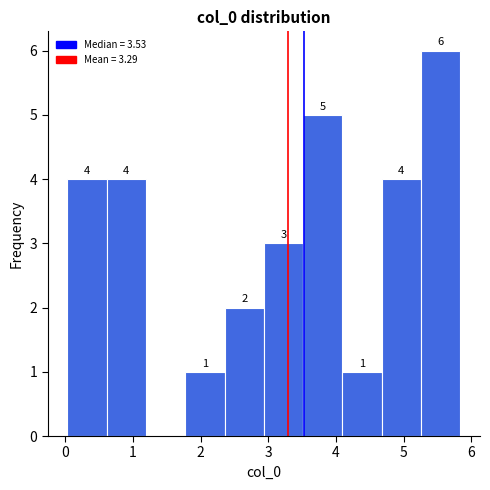

Over which range of the x-axis is the bar tallest?

5.3 to 5.8